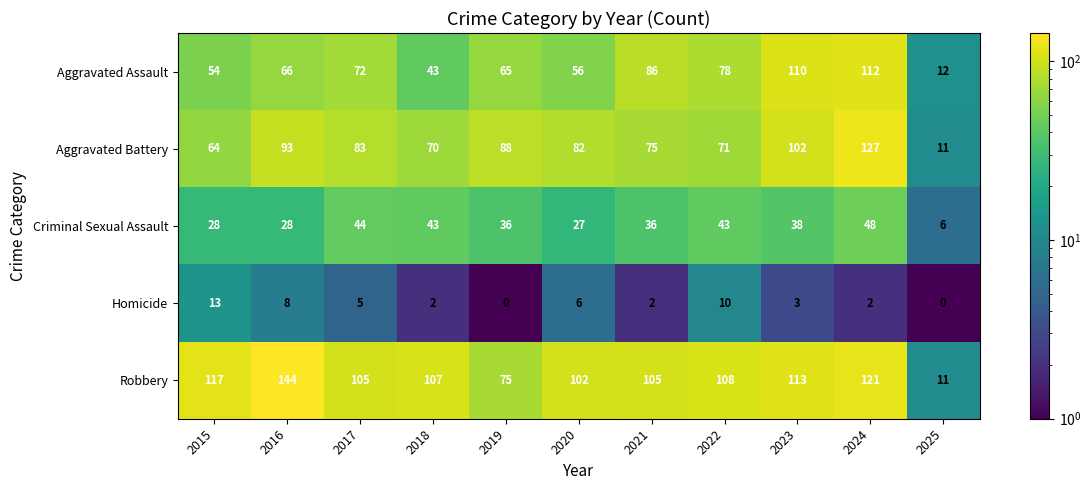

Which series has the widest spread of values?

Robbery